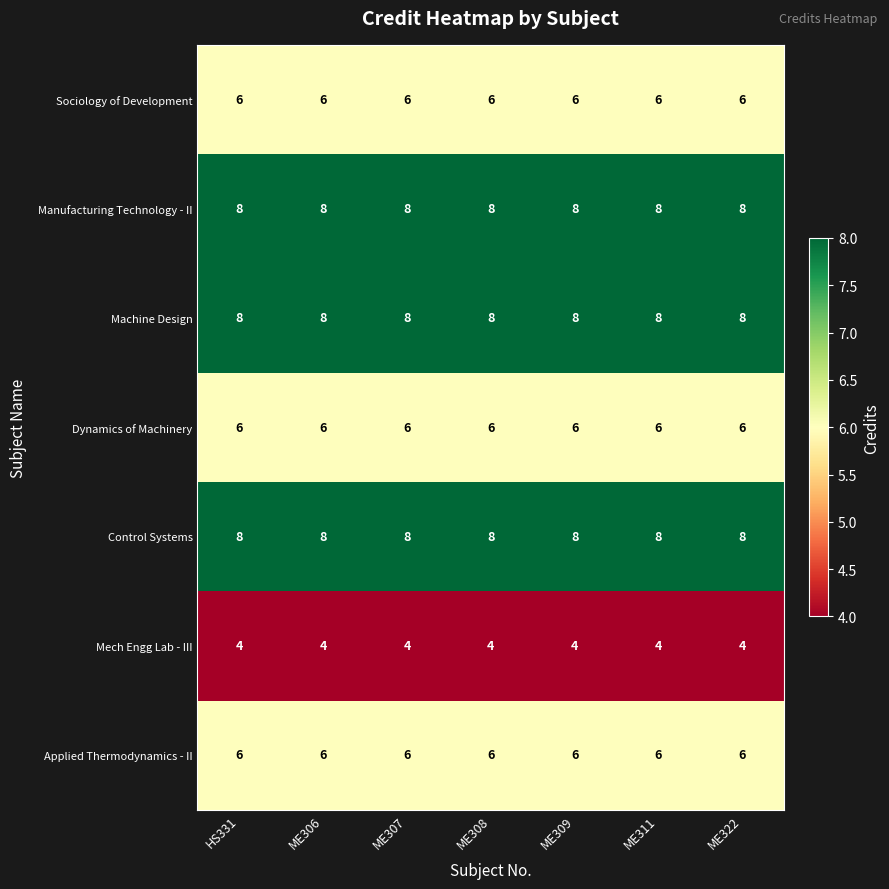

What is the minimum value shown in the chart?

4